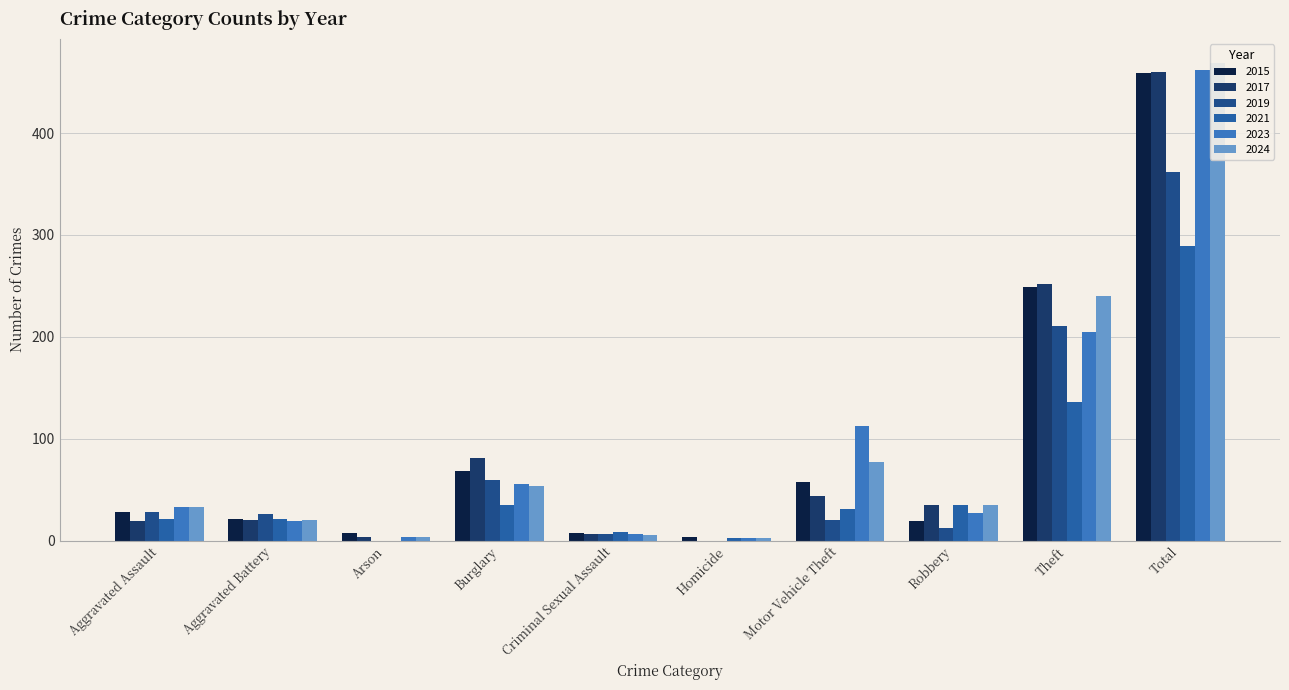

What are all the series names shown in the legend?

2015, 2017, 2019, 2021, 2023, 2024